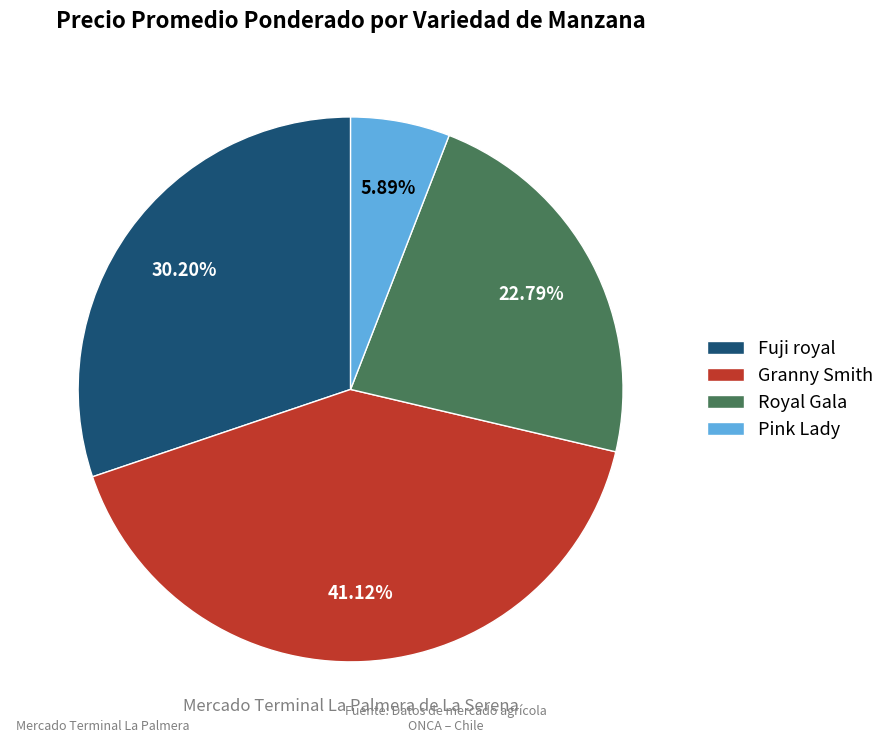

Is the sum of Royal Gala and Granny Smith greater than half?

Yes